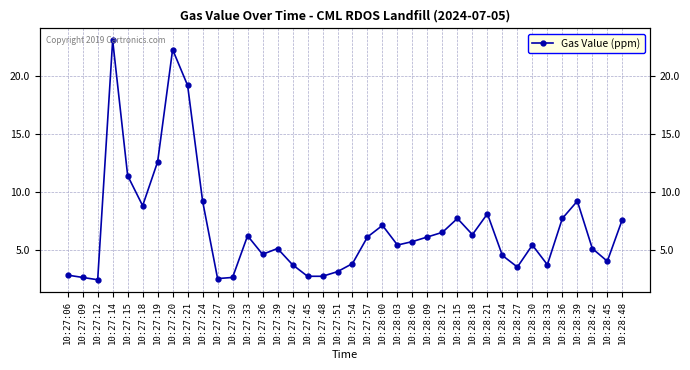

What is the label of the 23rd point from the left?

10:28:03